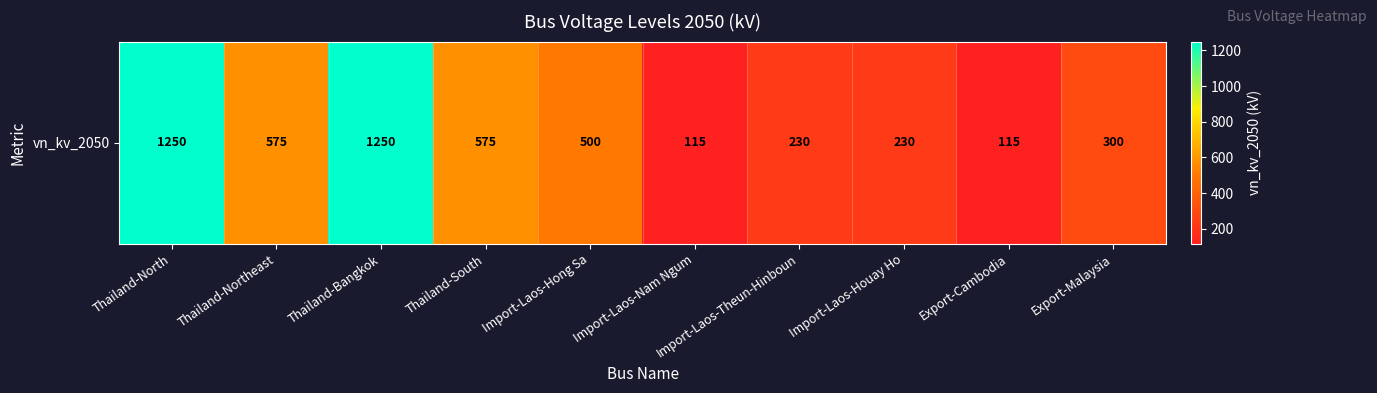

Reading right to left, list all the values displayed in this chart.

300	115	230	230	115	500	575	1250	575	1250